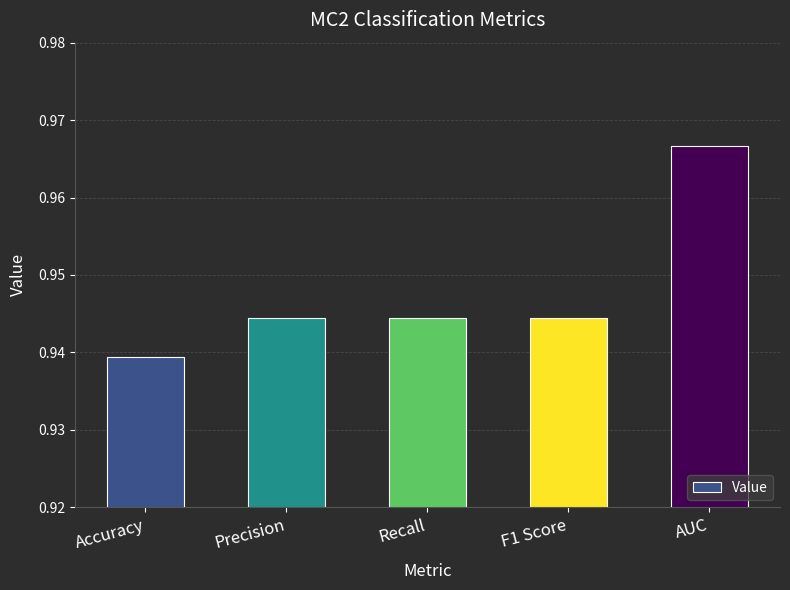

True or false: the data shows 0.4 at Precision.

False